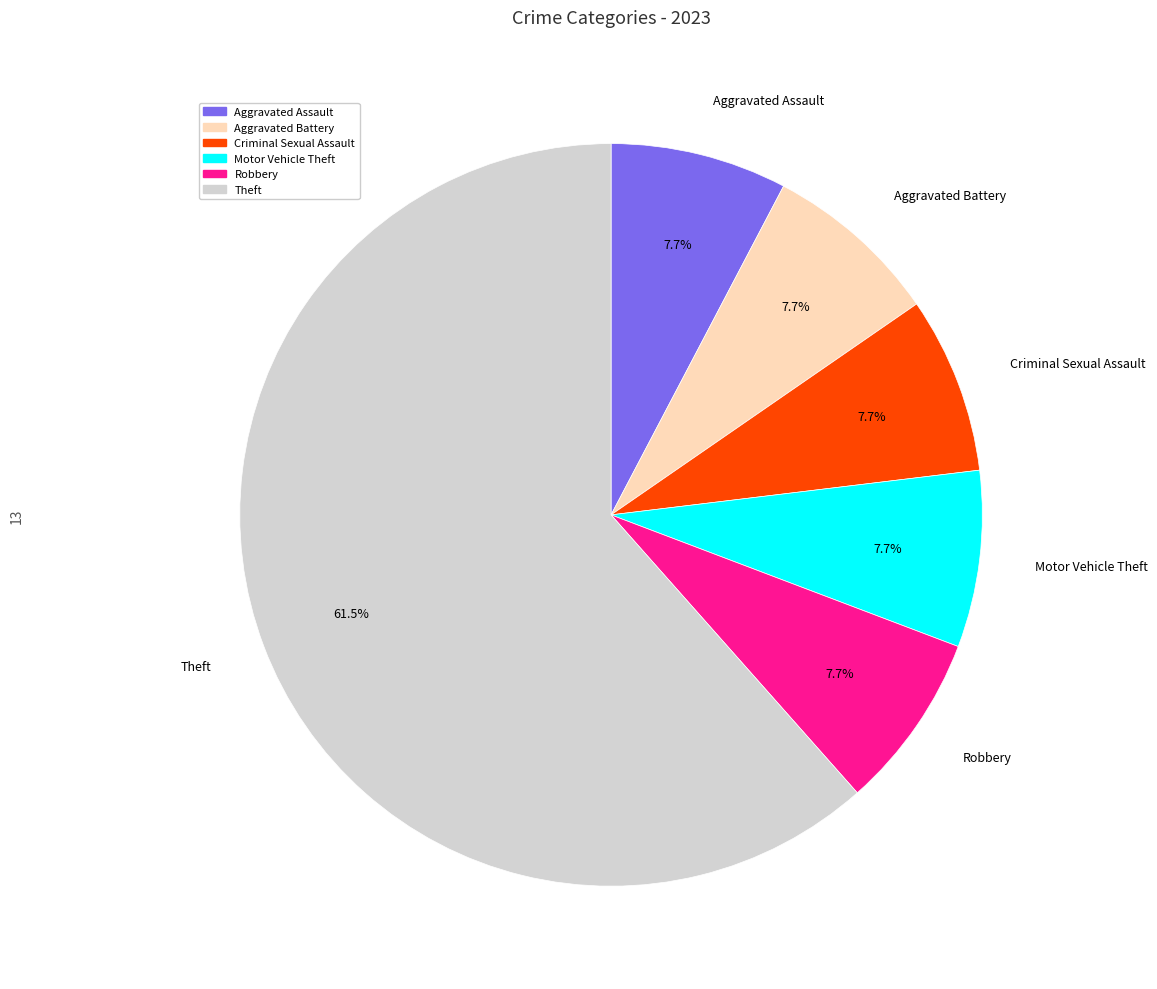

How many segments does this pie chart have?

6